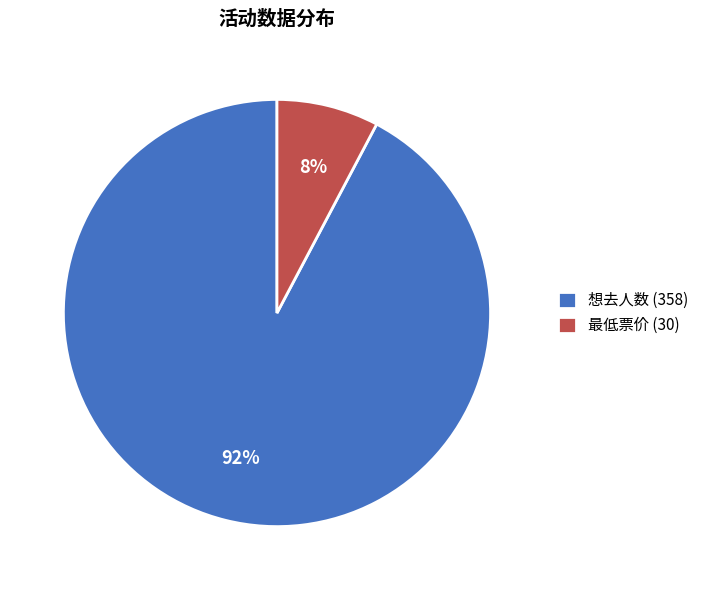

Between 想去人数 (358) and 最低票价 (30), which is larger?

想去人数 (358)